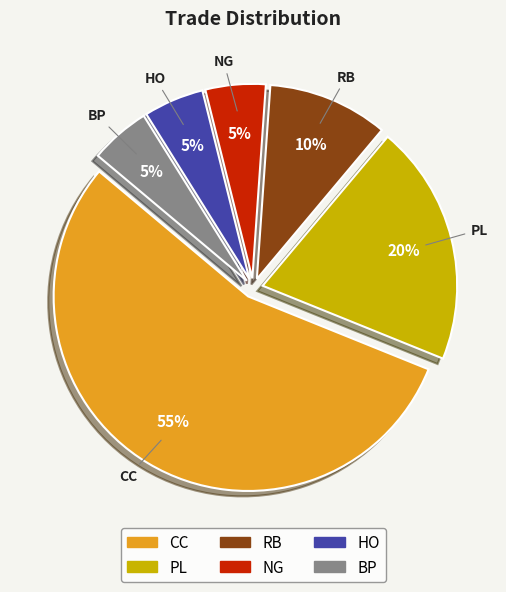

Is the sum of CC and RB greater than half?

Yes